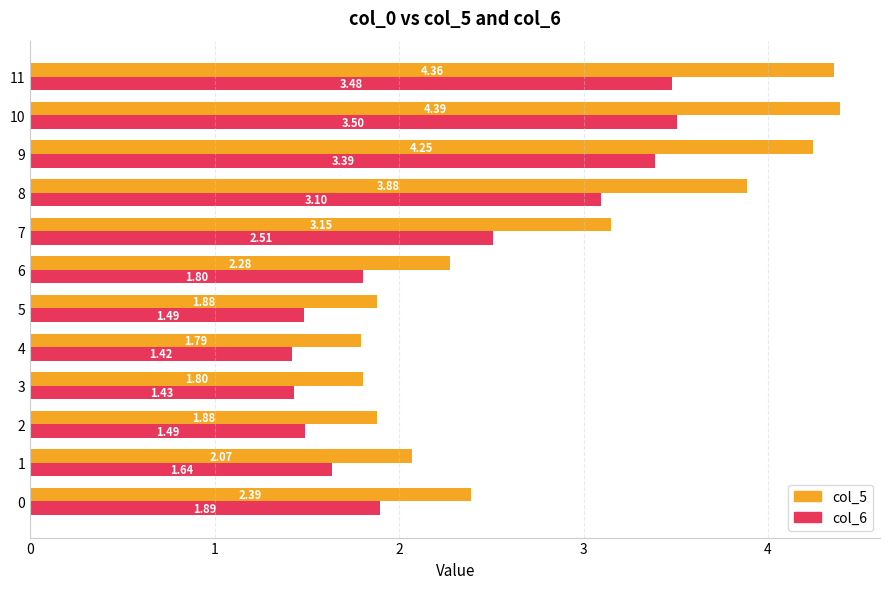

List the series in order of their peak value, highest first.

col_5, col_6